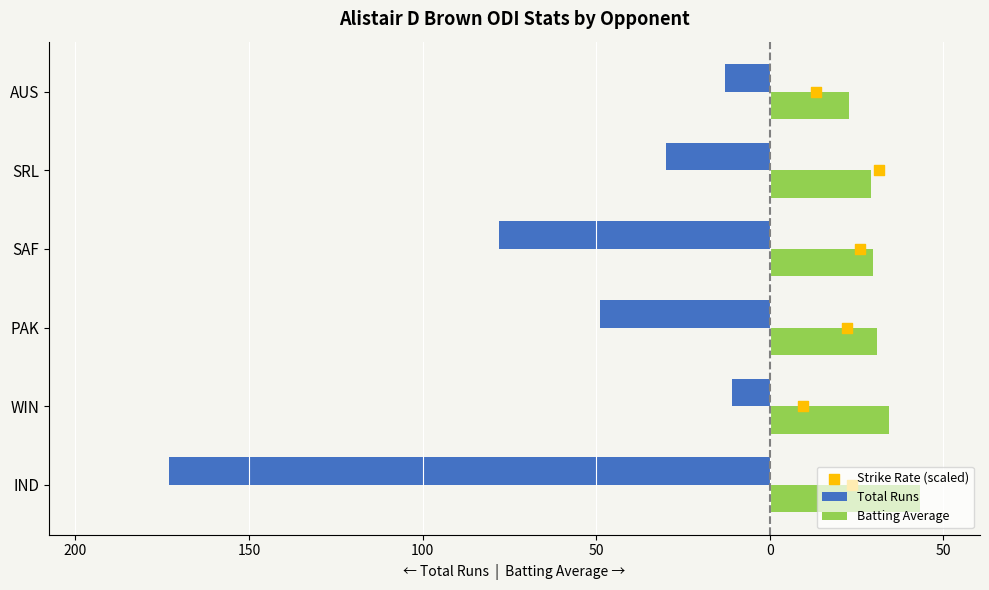

Which series contains the highest Y value?

Batting Average